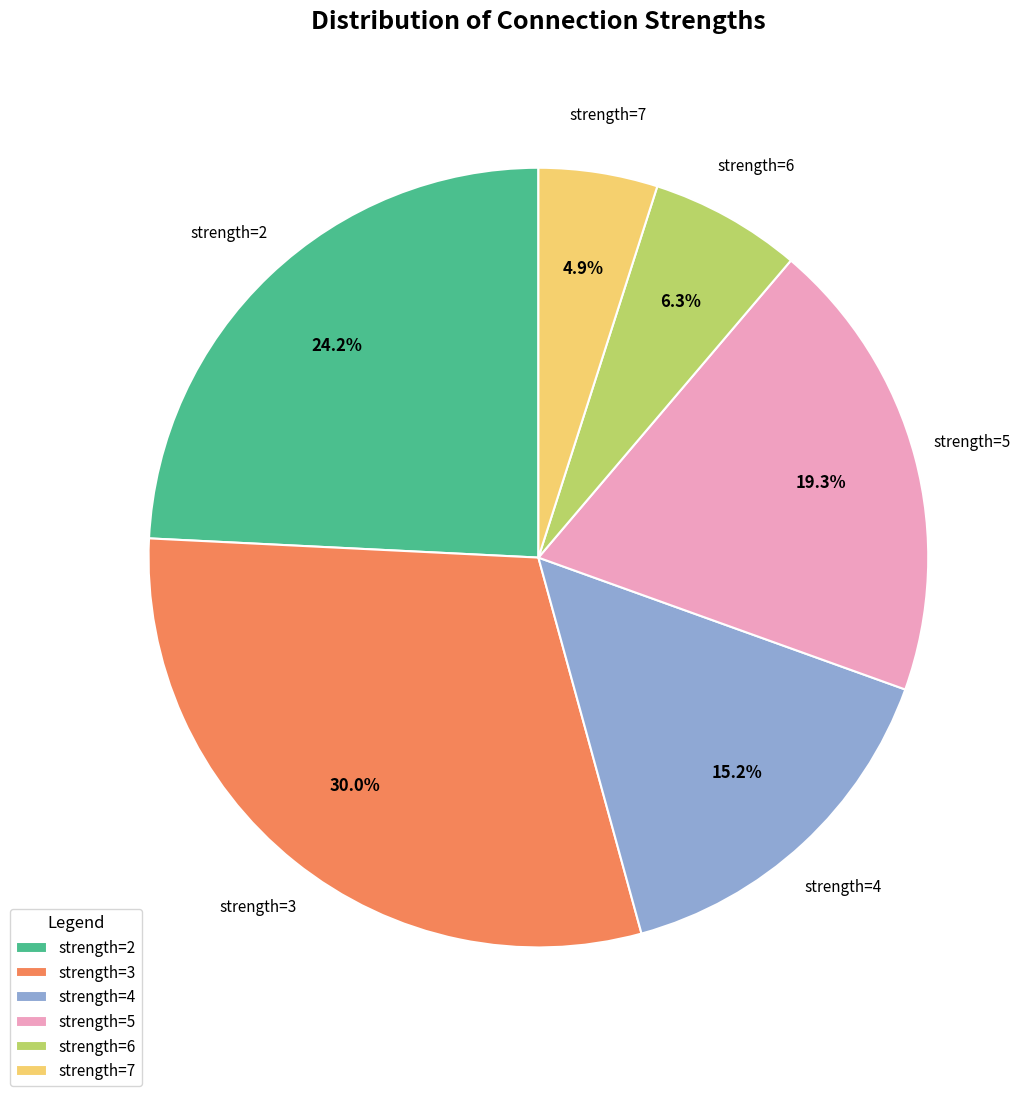

What is the smallest slice in the pie chart?

strength=7